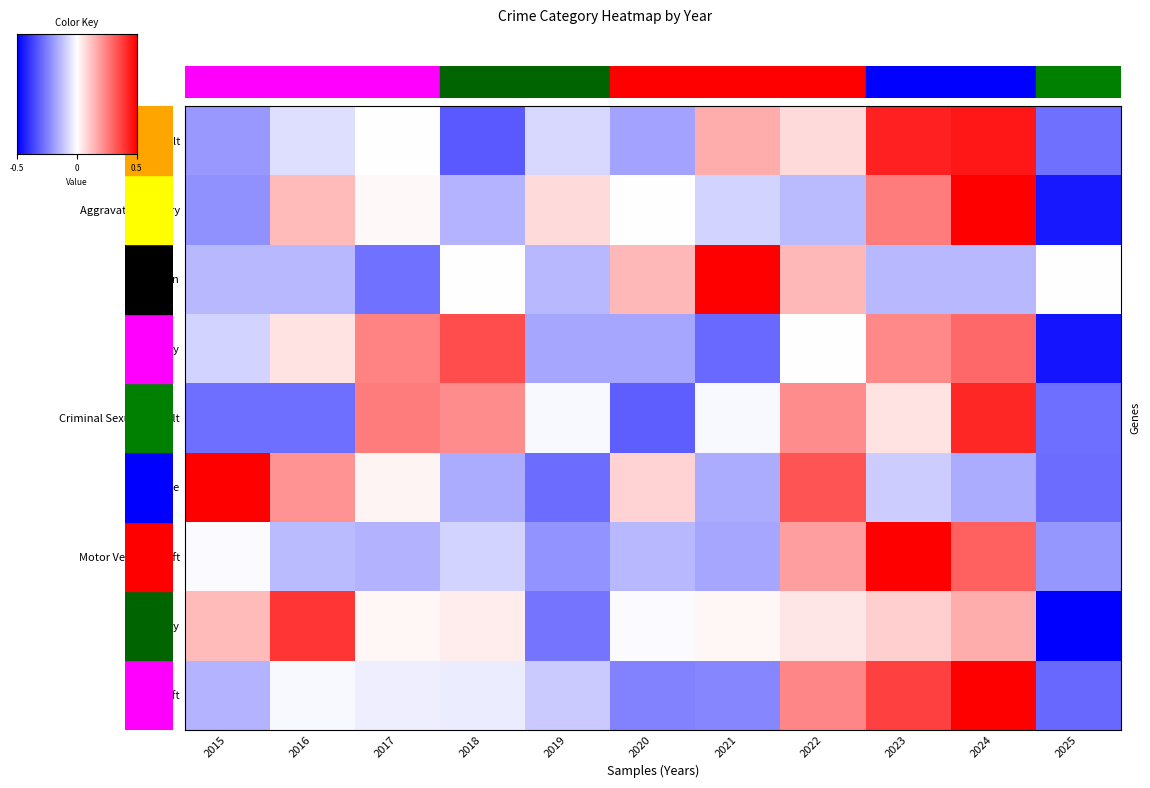

What value does the Burglary series have at 2017?

1.0